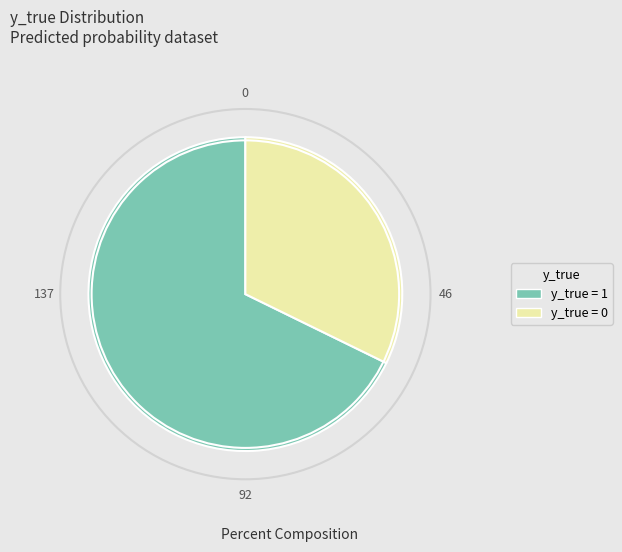

Combined, do y_true = 1 and y_true = 0 account for over 50%?

Yes